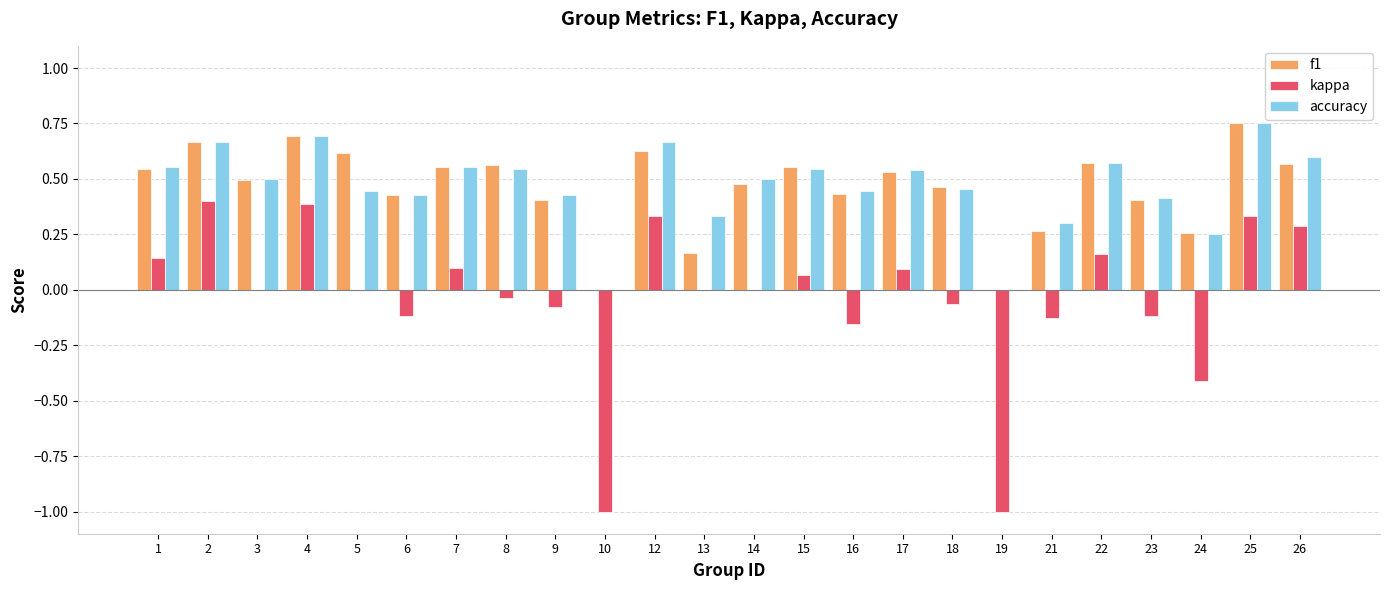

Which series changed the most between 12 and 23?

kappa